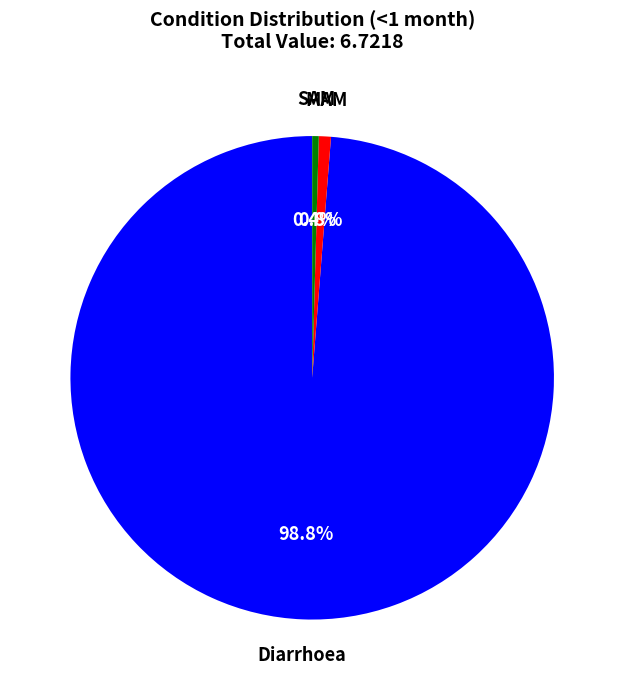

Does any single category account for the majority?

Yes